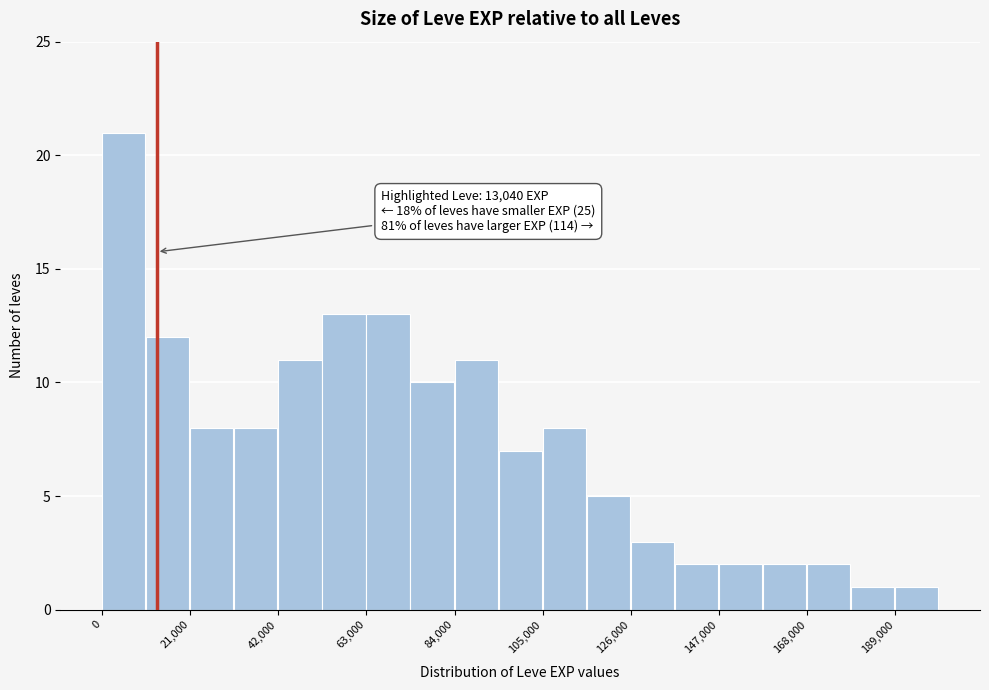

Read against the x-axis, roughly where is the centre of the tallest bar?

5000